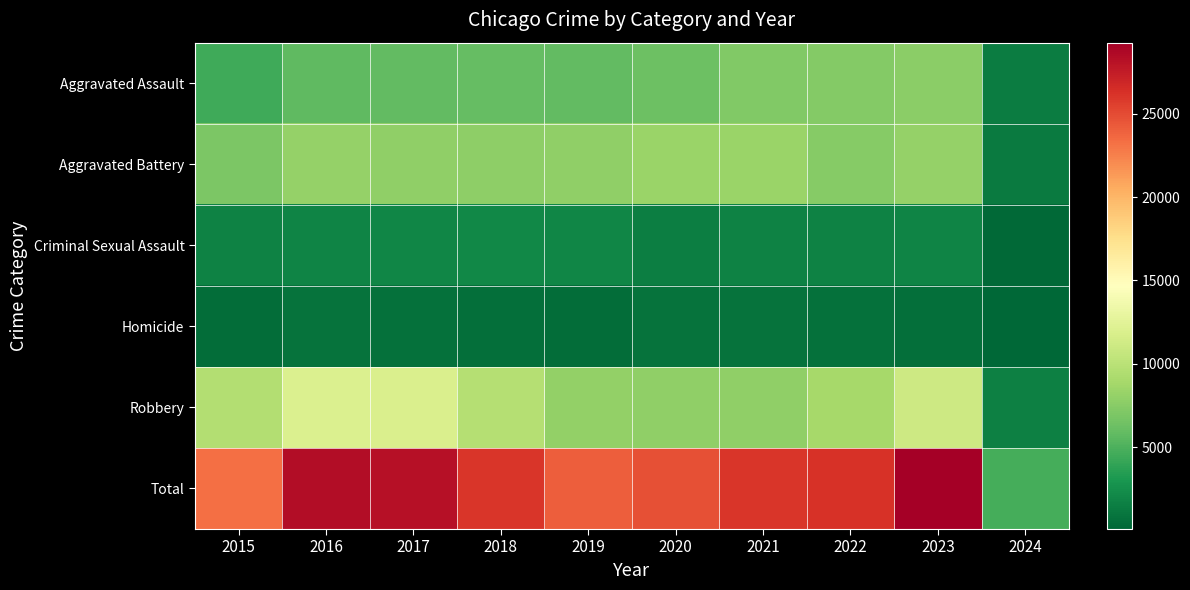

Reading left to right, list all the values displayed in this chart.

Aggravated Assault: 2015=4480	2016=5712	2017=5793	2018=6001	2019=5841	2020=6264	2021=7242	2022=7280	2023=7707	2024=1353
Aggravated Battery: 2015=7019	2016=8086	2017=7845	2018=7735	2019=7858	2020=8319	2021=8347	2022=7488	2023=8078	2024=1287
Criminal Sexual Assault: 2015=1691	2016=1845	2017=1968	2018=2024	2019=1907	2020=1480	2021=1721	2022=1787	2023=1792	2024=282
Homicide: 2015=496	2016=786	2017=672	2018=588	2019=499	2020=787	2021=804	2022=722	2023=625	2024=80
Robbery: 2015=9638	2016=11960	2017=11880	2018=9681	2019=7995	2020=7855	2021=7918	2022=8963	2023=11060	2024=1648
Total: 2015=23324	2016=28389	2017=28158	2018=26029	2019=24100	2020=24705	2021=26032	2022=26240	2023=29262	2024=4650